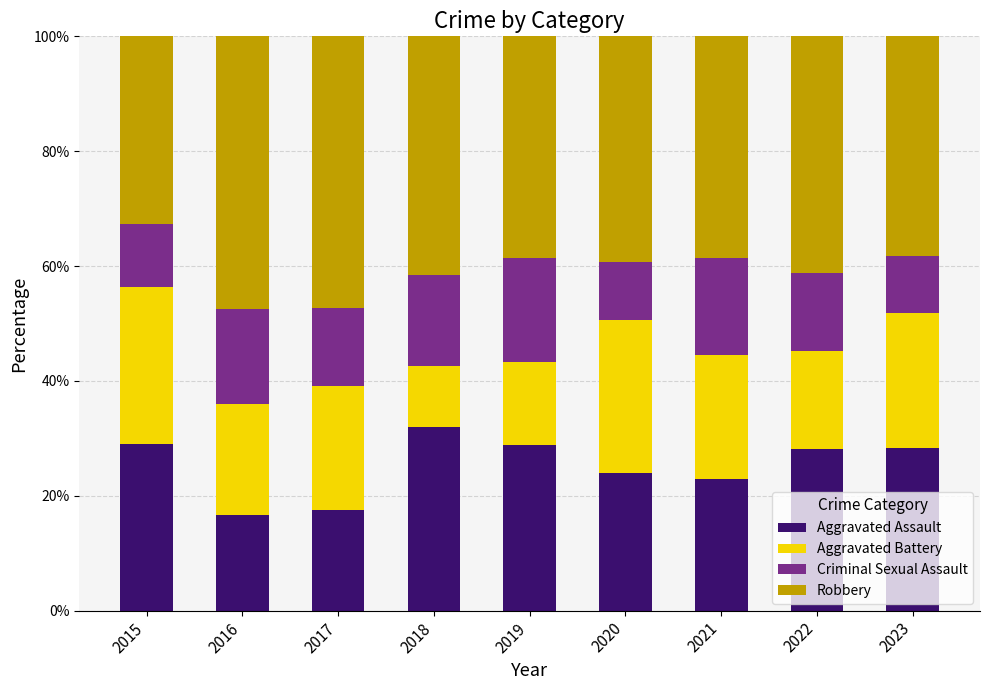

What is the maximum value for Aggravated Assault?

31.9